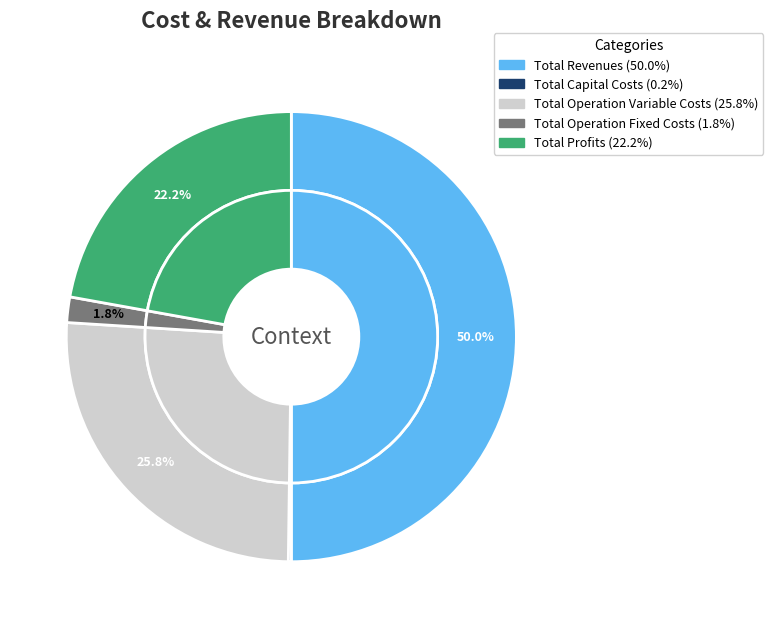

Is there any slice that represents more than half of the pie?

No